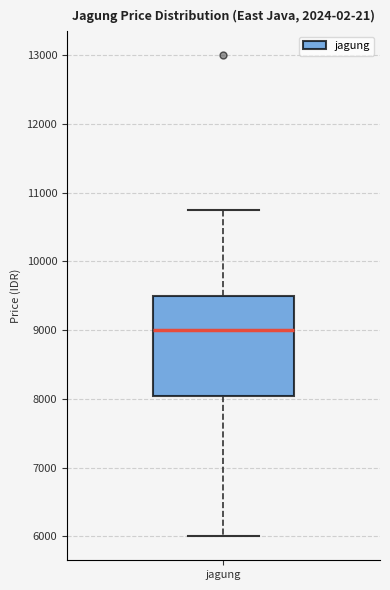

Transcribe this box plot: give where the median line is, the range the box spans, and where the two whiskers end, as read against the y-axis. The values are not printed on the chart, so give them approximately, as read against the axis.

median 9000, box 8000 to 9500, whiskers 6000 to 10800